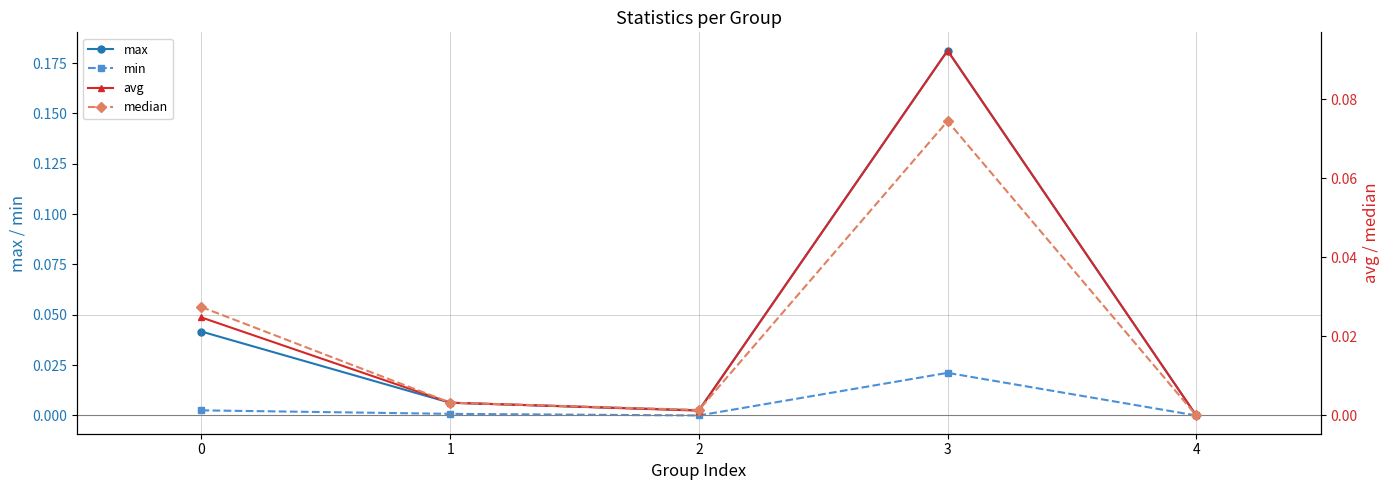

The min series shows 0.0 at 2. True or false?

True